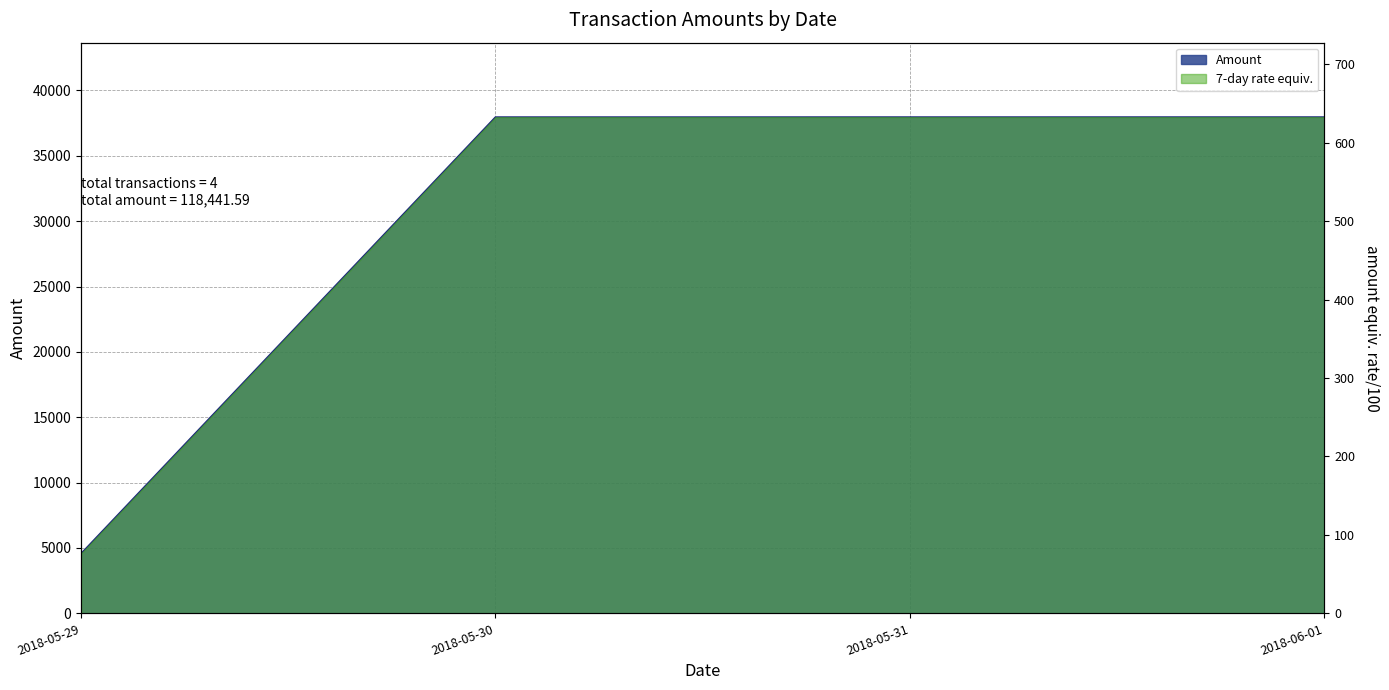

The chart shows a value of 19699.8 at 2018-05-30. True or false?

False